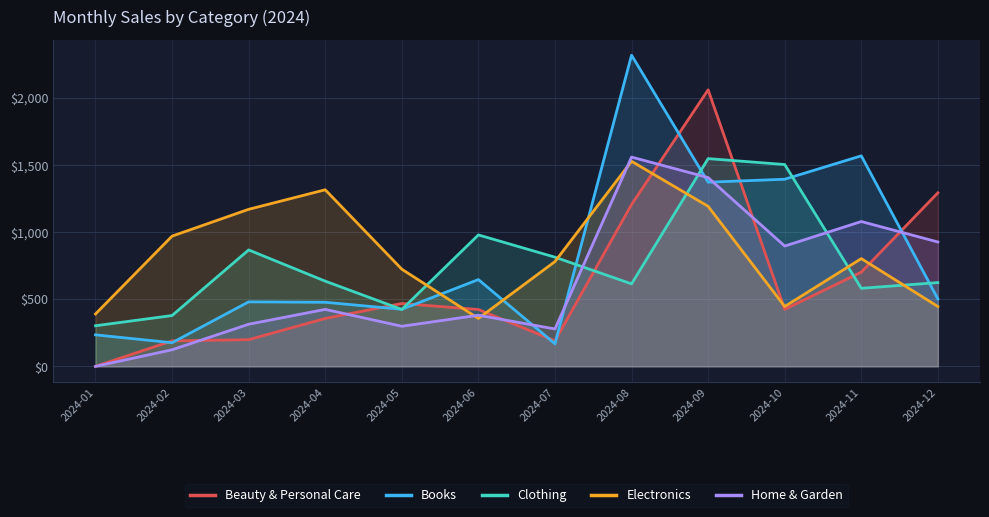

Reading left to right, what are all the values shown in this chart?

Beauty & Personal Care: 0.0	189.6	198.6	356.8	468.1	423.4	189.9	1205.2	2059.5	424.8	701.7	1292.8
Books: 234.8	176.1	480.4	477.4	424.8	646.4	167.8	2317.7	1371.6	1393.8	1568.0	502.2
Clothing: 302.3	378.5	867.1	634.6	423.7	979.0	813.1	614.3	1547.2	1503.2	581.3	623.8
Electronics: 390.0	970.0	1169.7	1315.2	723.6	356.8	780.5	1527.2	1191.8	445.9	802.5	445.6
Home & Garden: 0.0	123.5	313.7	424.3	298.6	380.8	278.5	1558.7	1405.8	895.9	1078.7	926.3